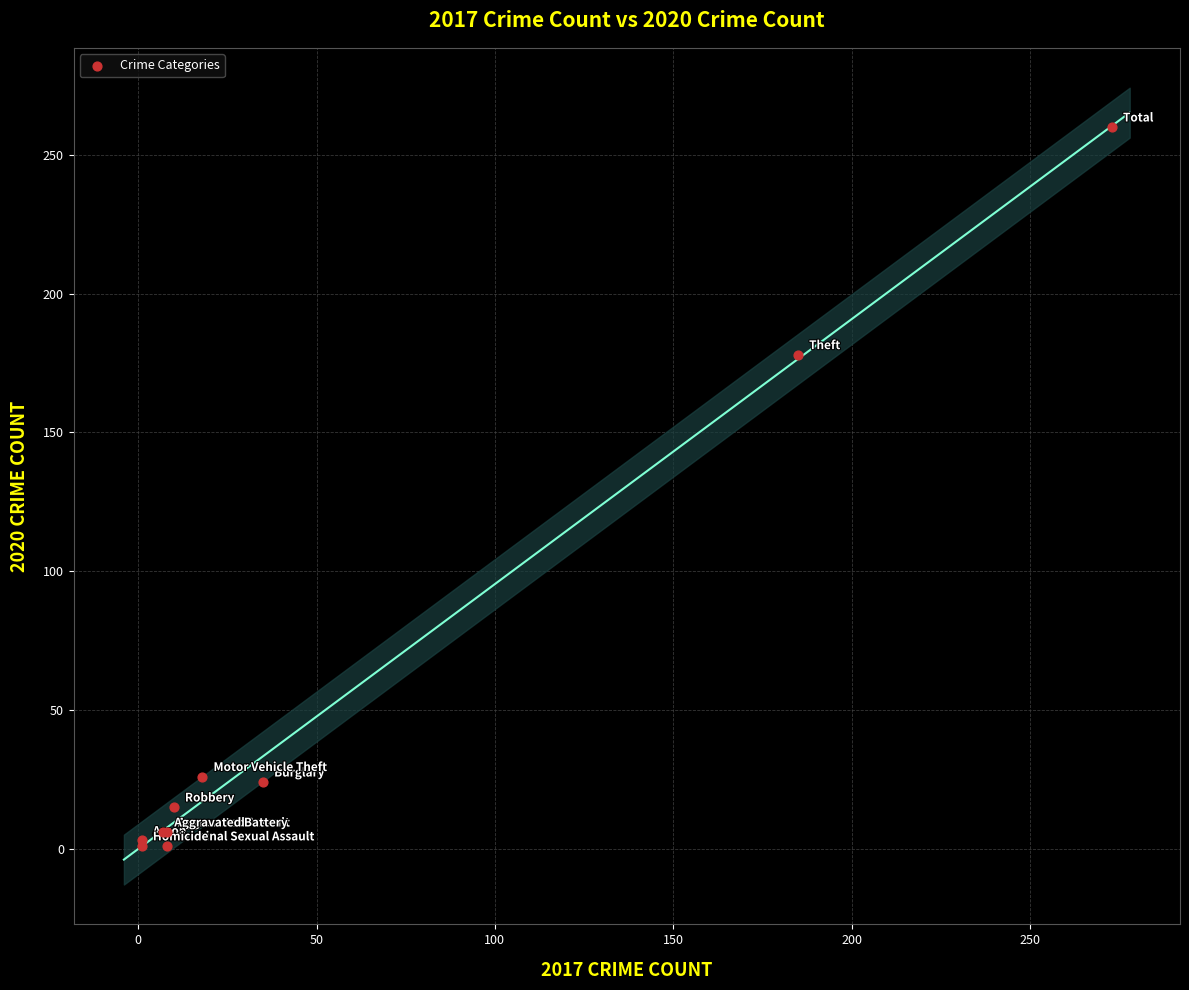

What Y value in the scatter plot is closest to 130?

178